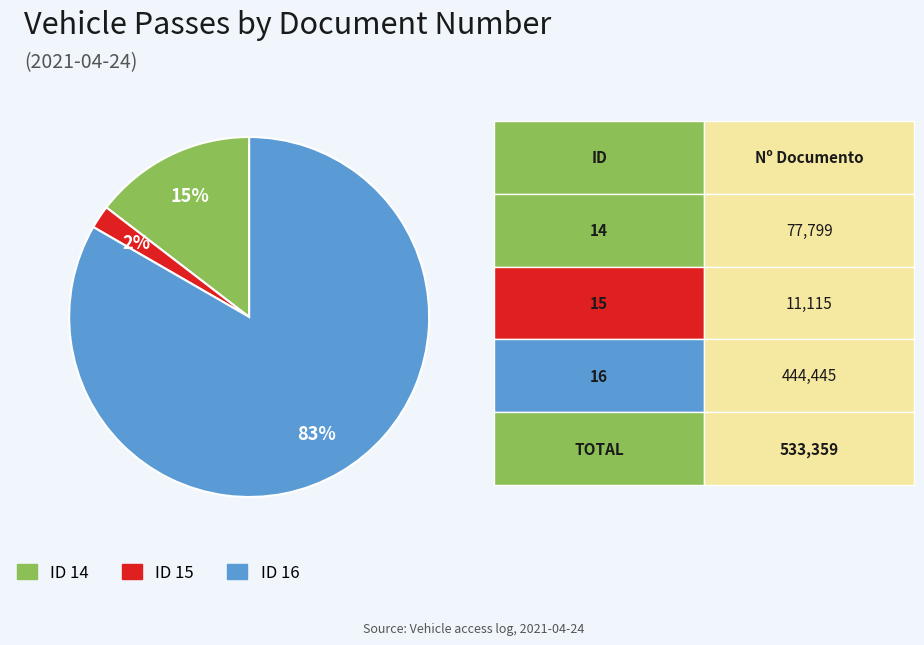

To the nearest percent, what is the average slice percentage?

33%